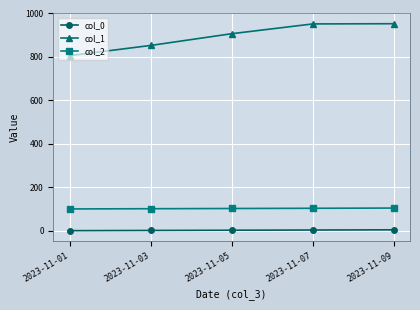

Is the value of col_0 at 2023-11-03 greater than the value of col_1 at 2023-11-03?

No